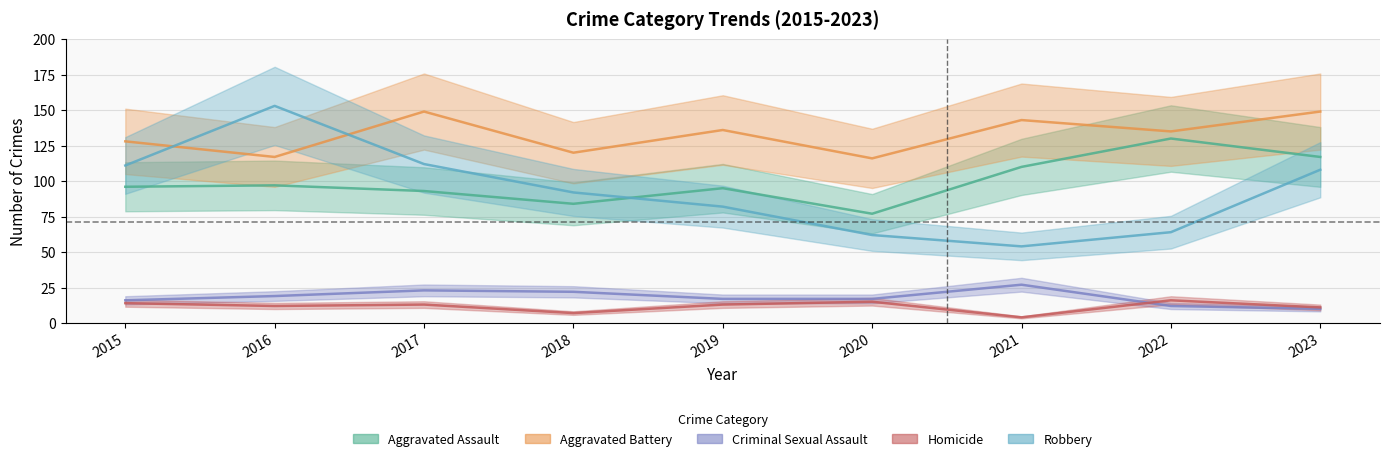

Which series has the largest total across all categories?

Aggravated Battery